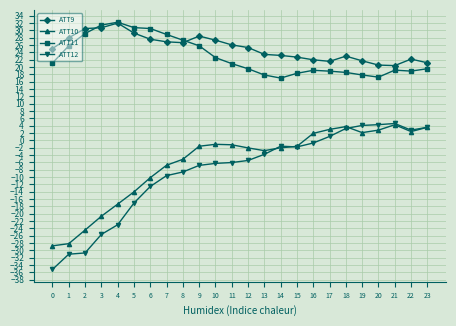

Is the value of ATT10 at 7 greater than the value of ATT12 at 18?

No